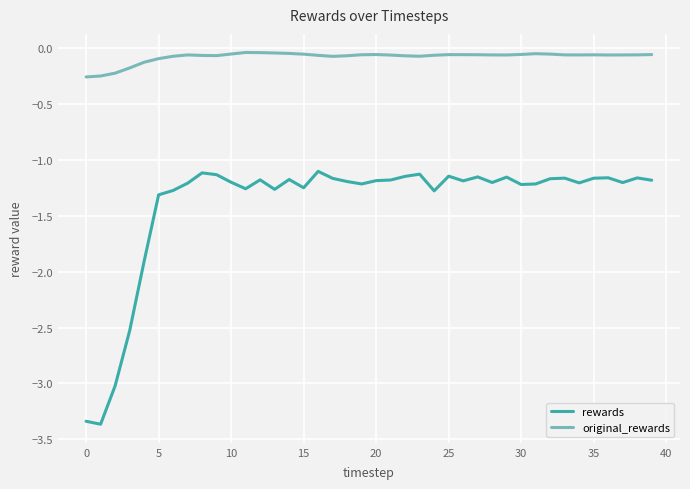

Rank the series by their maximum value, from lowest to highest.

rewards, original_rewards